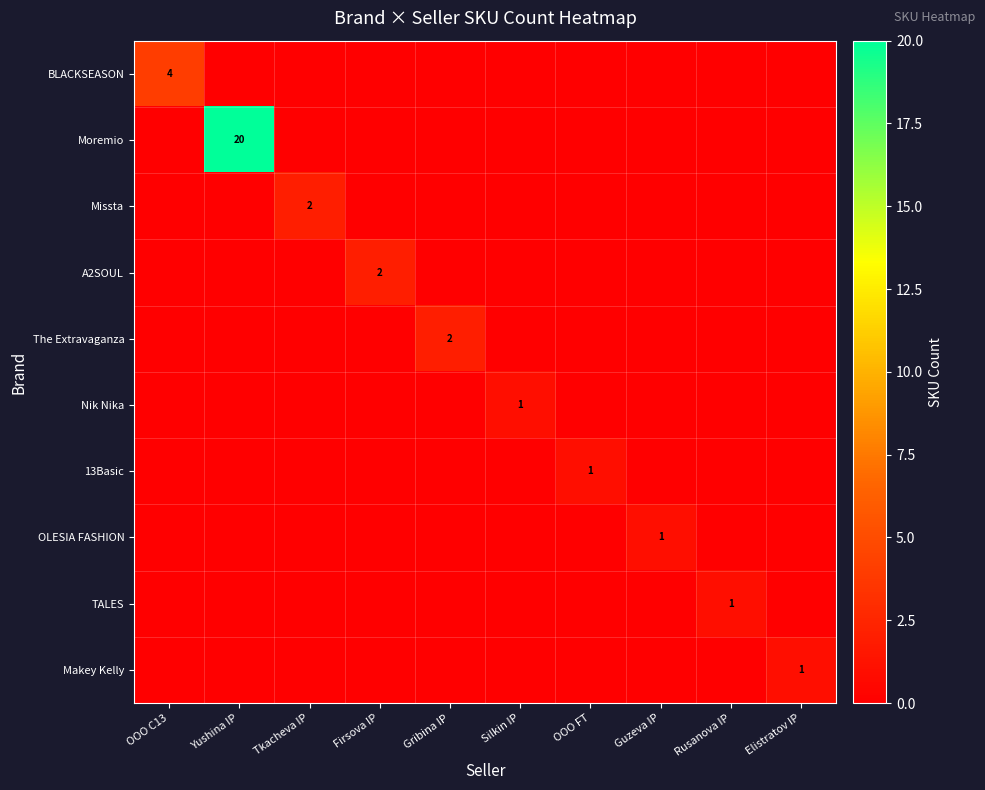

Which category has the highest value in the BLACKSEASON series?

OOO C13